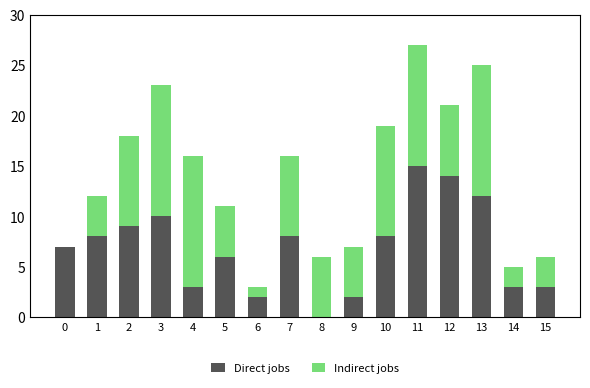

What is the maximum value for Direct jobs?

15